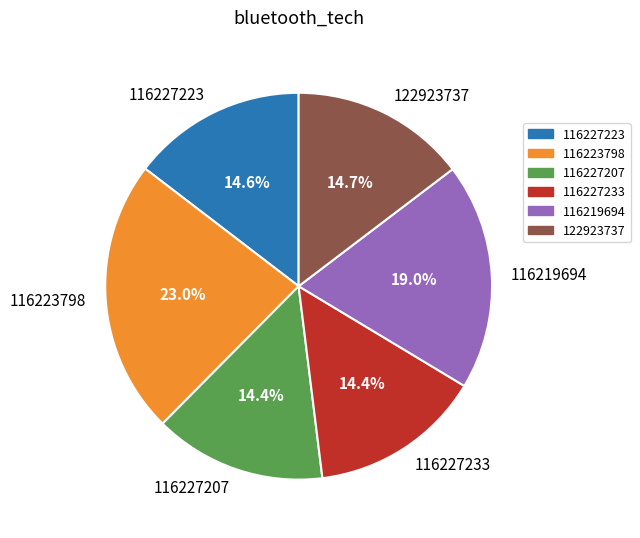

Does 116227207 represent more than half of the total?

No